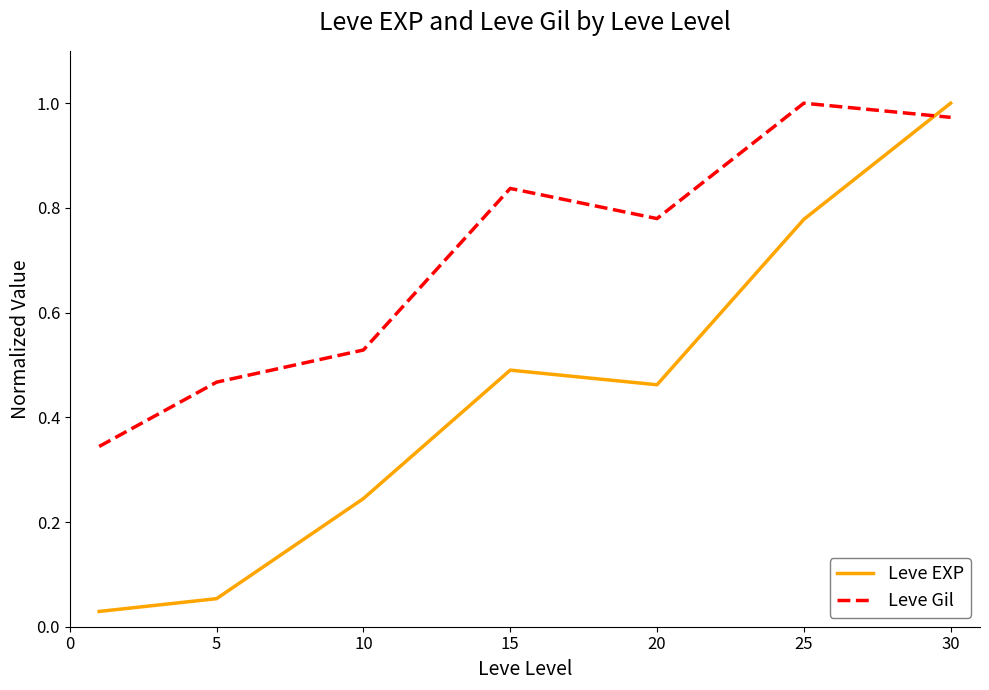

Which series ends up on top after the final intersection of Leve EXP and Leve Gil?

Leve EXP